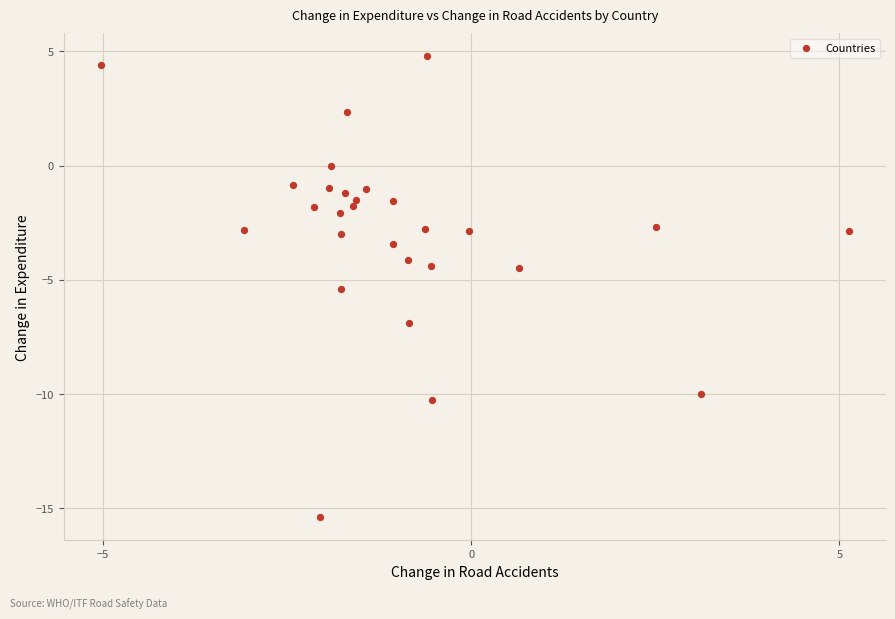

What is the range of X values (max minus min)?

10.1